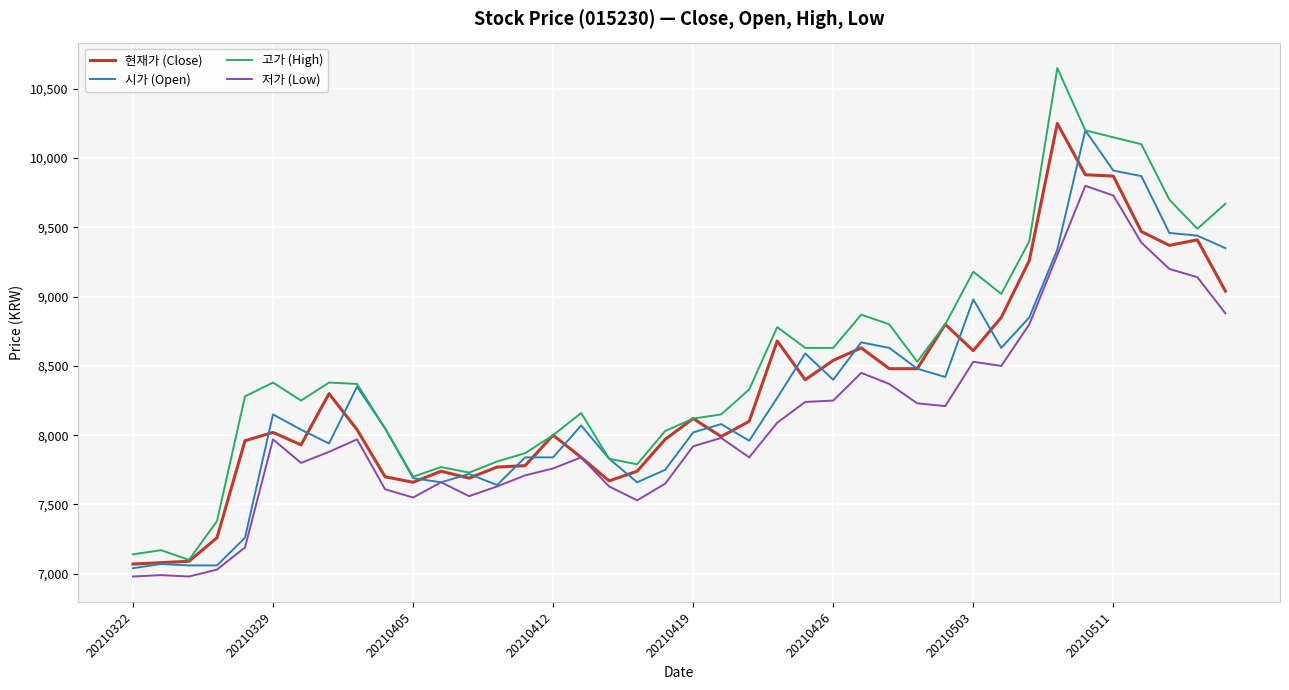

Which series has the largest total across all categories?

고가 (High)